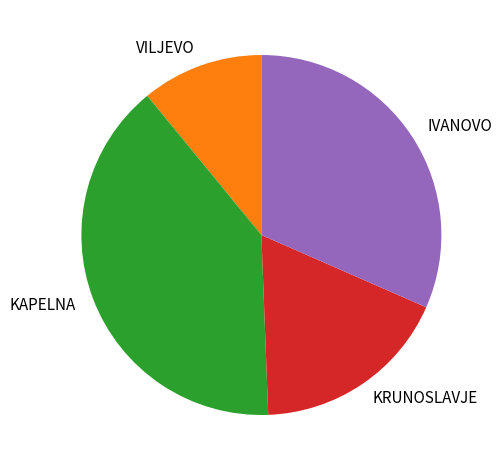

Is the sum of IVANOVO and KRUNOSLAVJE greater than half?

No